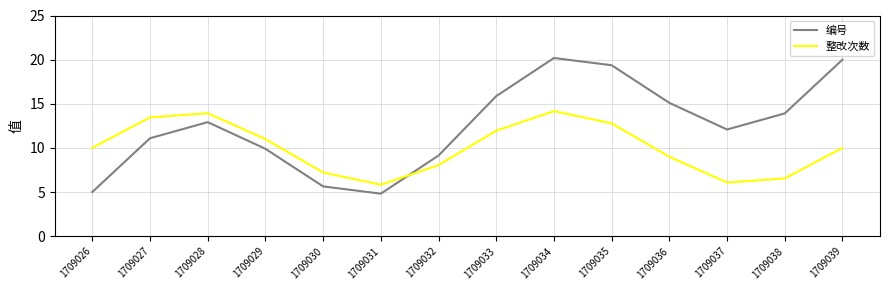

Which series changed the most between 1709027 and 1709033?

编号